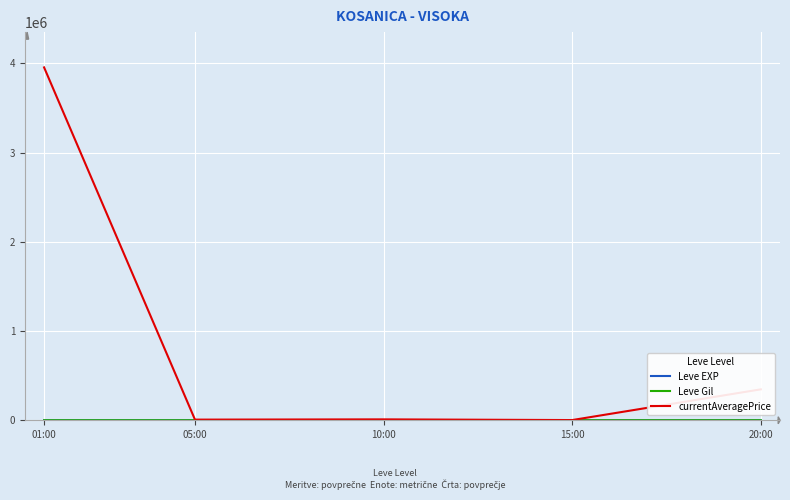

What is the maximum value for currentAveragePrice?

3954882